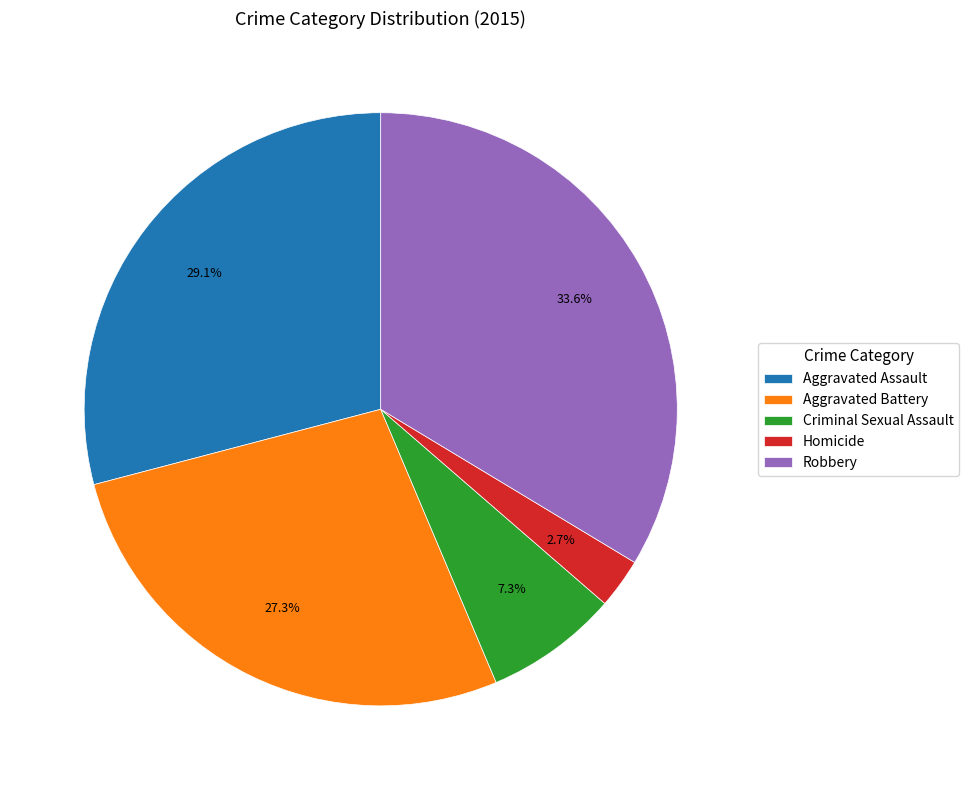

To the nearest percent, what is the combined percentage of Homicide and Criminal Sexual Assault?

10%